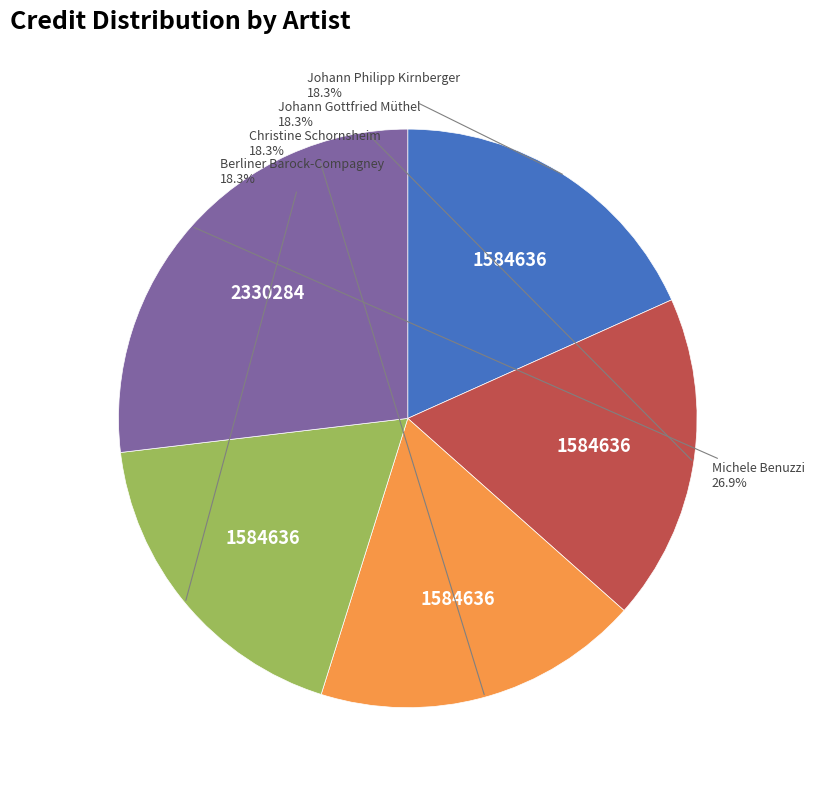

Between Michele Benuzzi and Johann Philipp Kirnberger, which is larger?

Michele Benuzzi